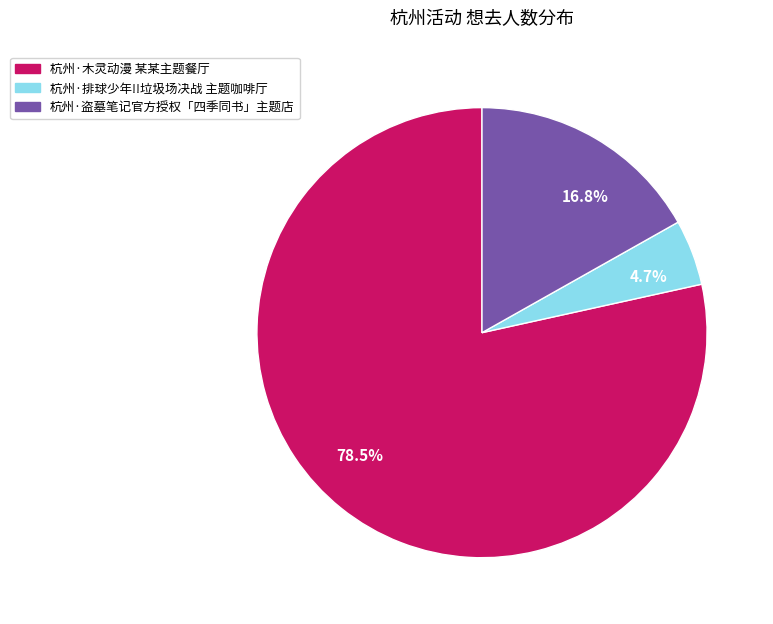

To the nearest percent, what is the average slice percentage?

33%